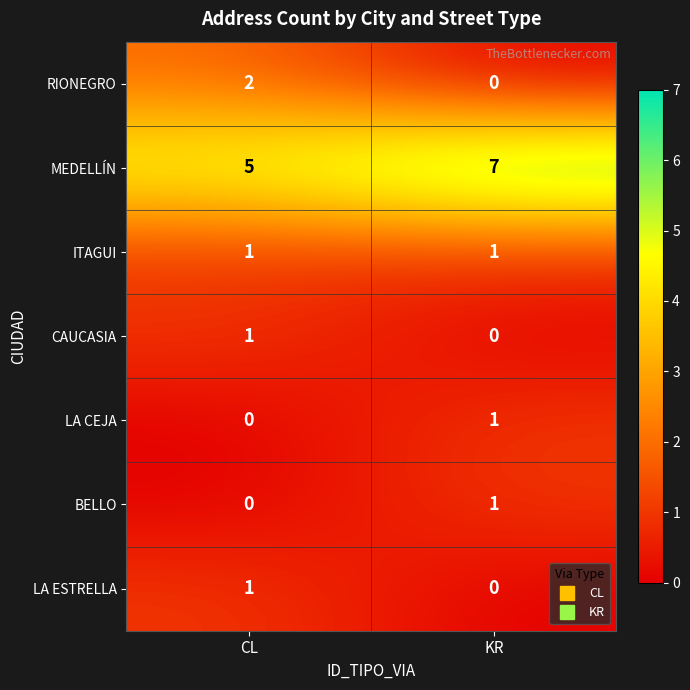

What is the maximum value for MEDELLÍN?

7